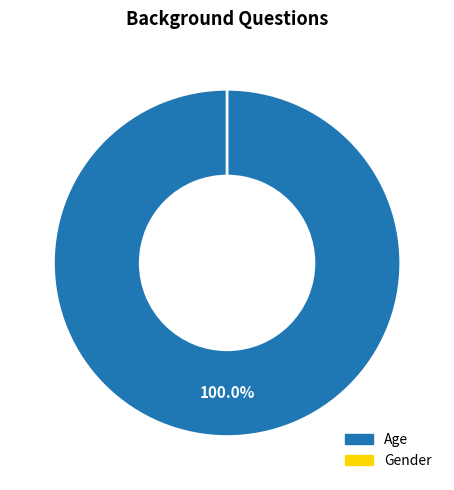

The Gender slice represents 8% of the pie. True or false?

False